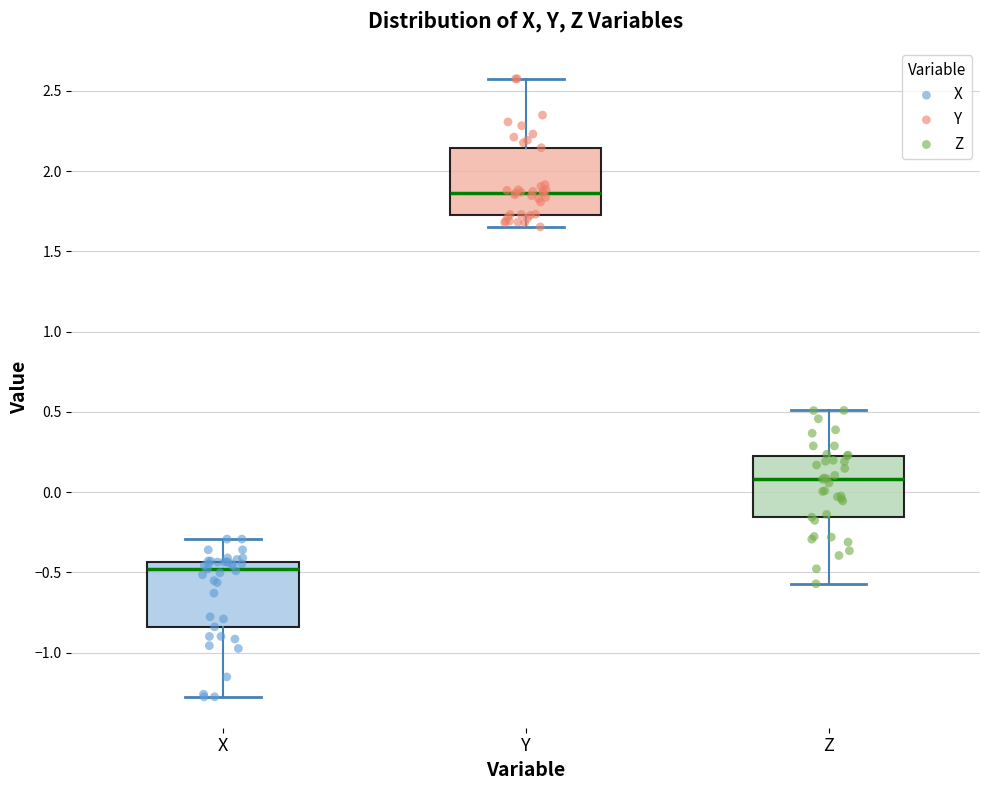

Where does the upper whisker of the box for X end on the y-axis? The values are not printed on the chart, so give them approximately, as read against the axis.

-0.30